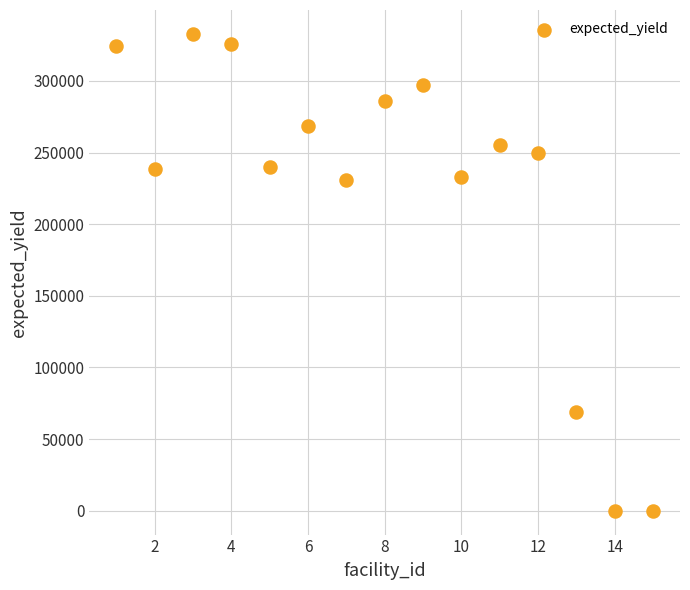

What is the range of X values (max minus min)?

14.0